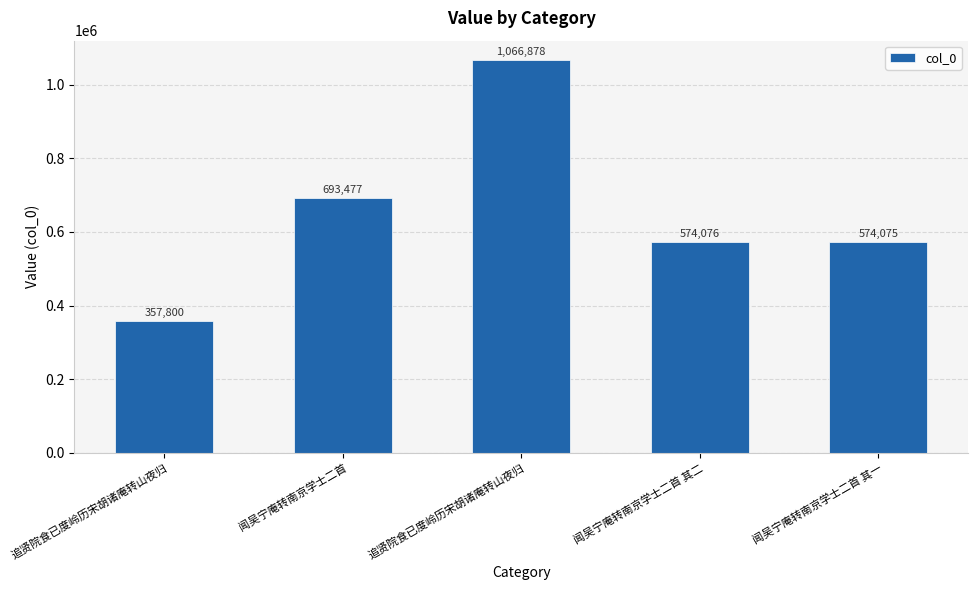

What is the smallest value displayed?

357800